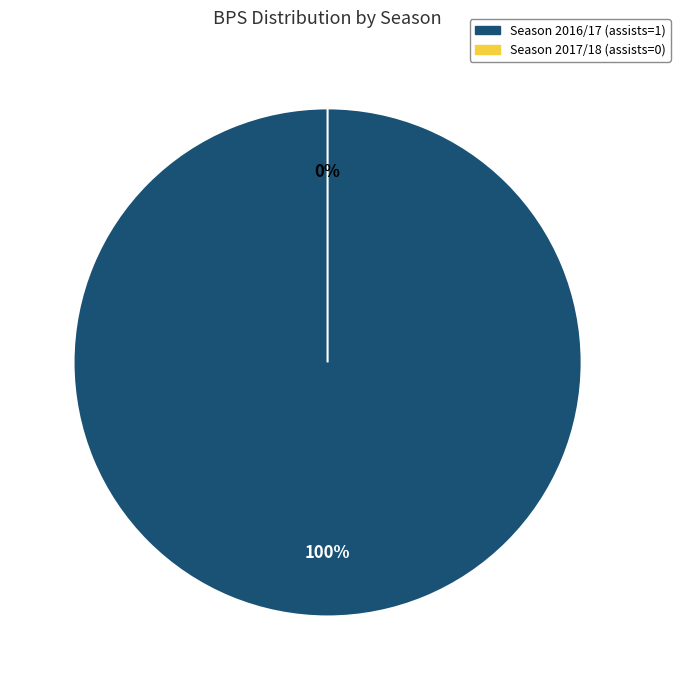

Which slice is the smallest?

Season 2017/18 (assists=0)